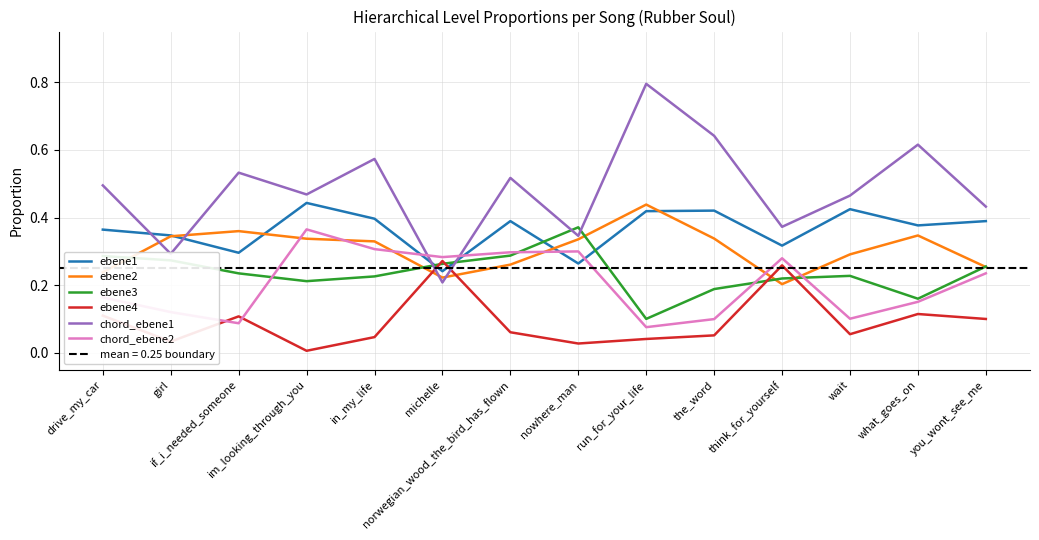

At in_my_life, list the series in order from largest to smallest.

chord_ebene1, ebene1, ebene2, chord_ebene2, ebene3, ebene4